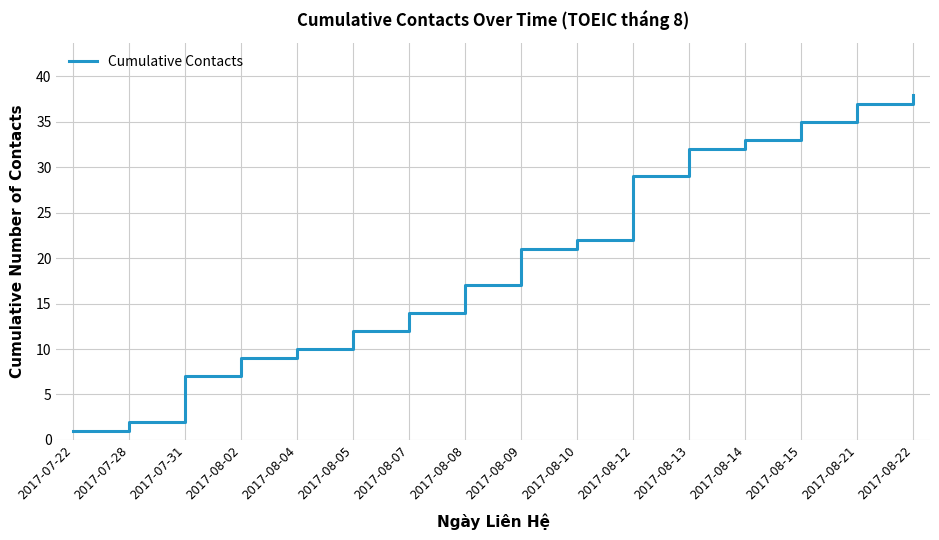

Reading right to left, extract all data points from this chart.

2017-08-22=38	2017-08-21=37	2017-08-15=35	2017-08-14=33	2017-08-13=32	2017-08-12=29	2017-08-10=22	2017-08-09=21	2017-08-08=17	2017-08-07=14	2017-08-05=12	2017-08-04=10	2017-08-02=9	2017-07-31=7	2017-07-28=2	2017-07-22=1